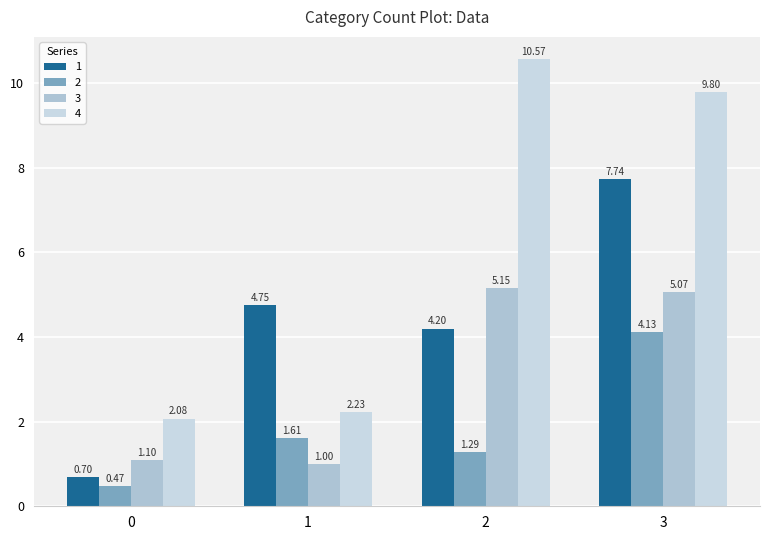

Does the chart contain any negative values?

No